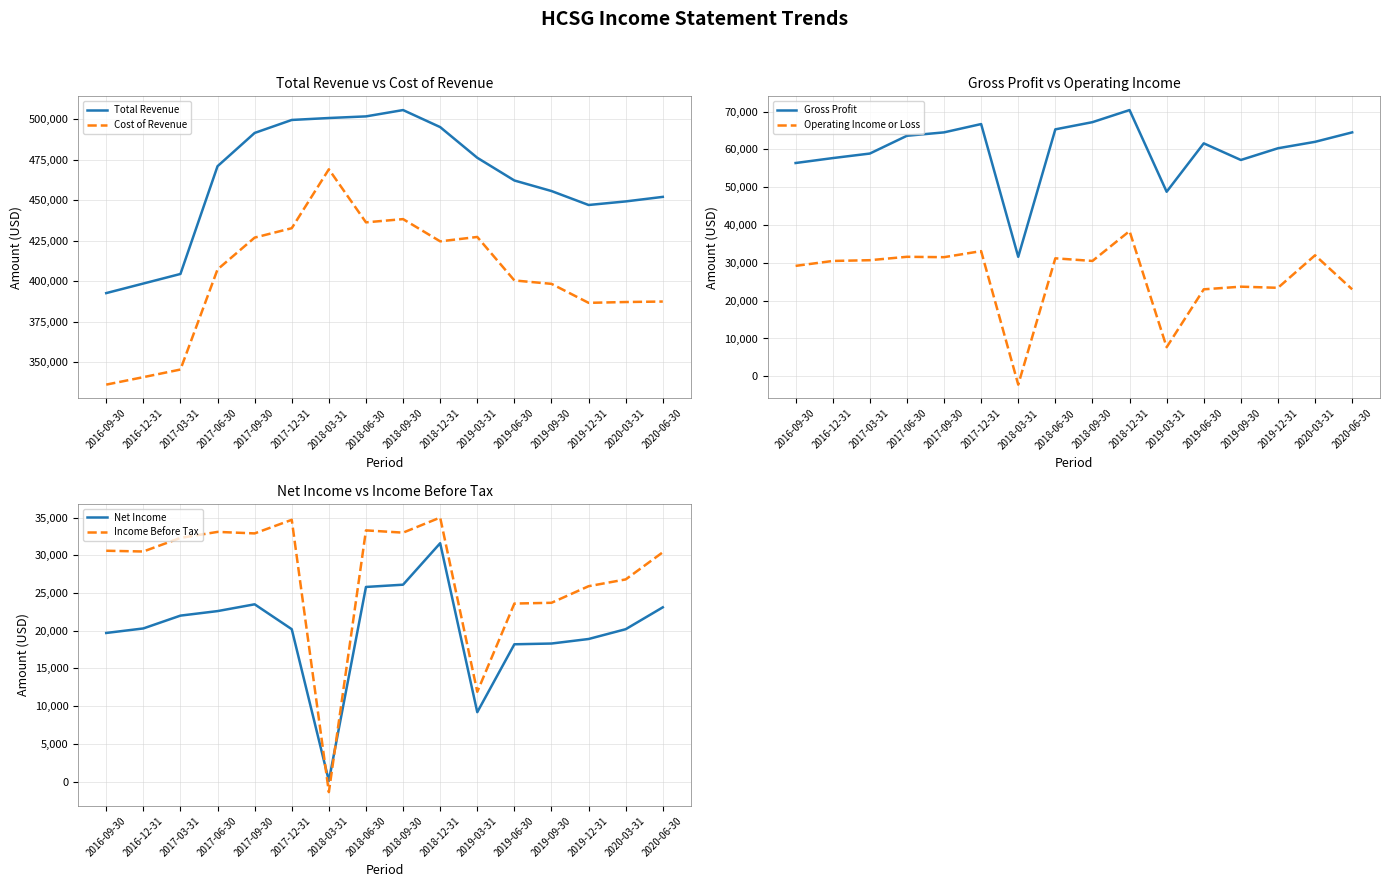

Is this an area chart (filled region under the line)?

No